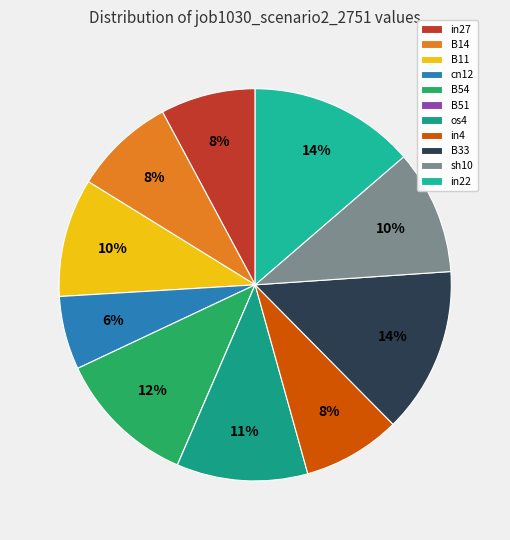

What is the largest slice in the pie chart?

B33